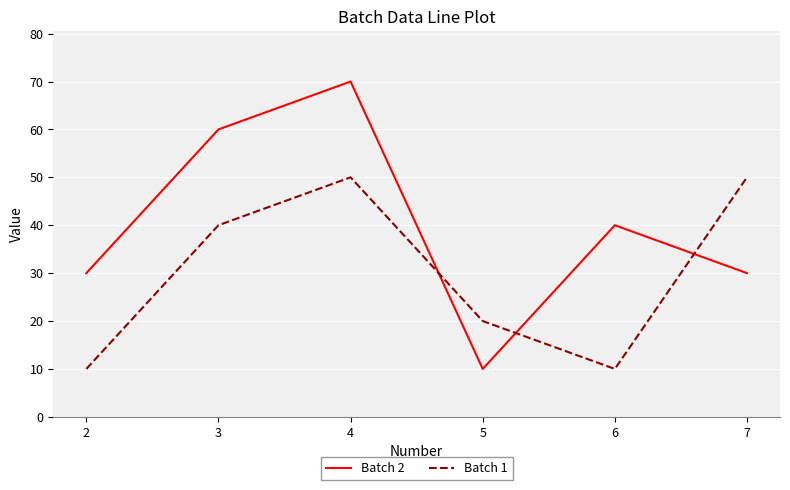

In Batch 1, how many points are lower than both neighbors (excluding endpoints)?

1